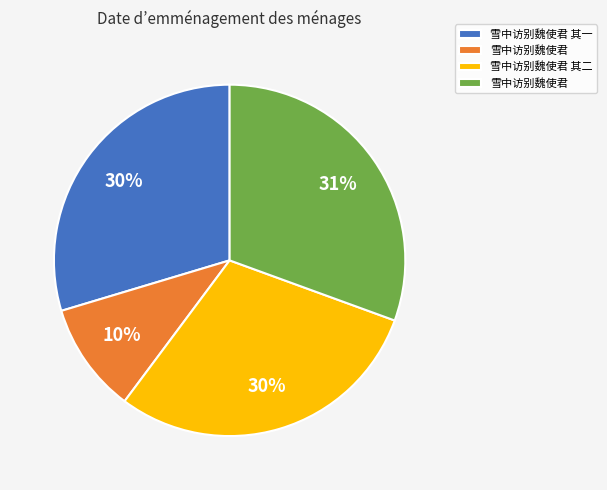

Is there any slice that represents more than half of the pie?

No